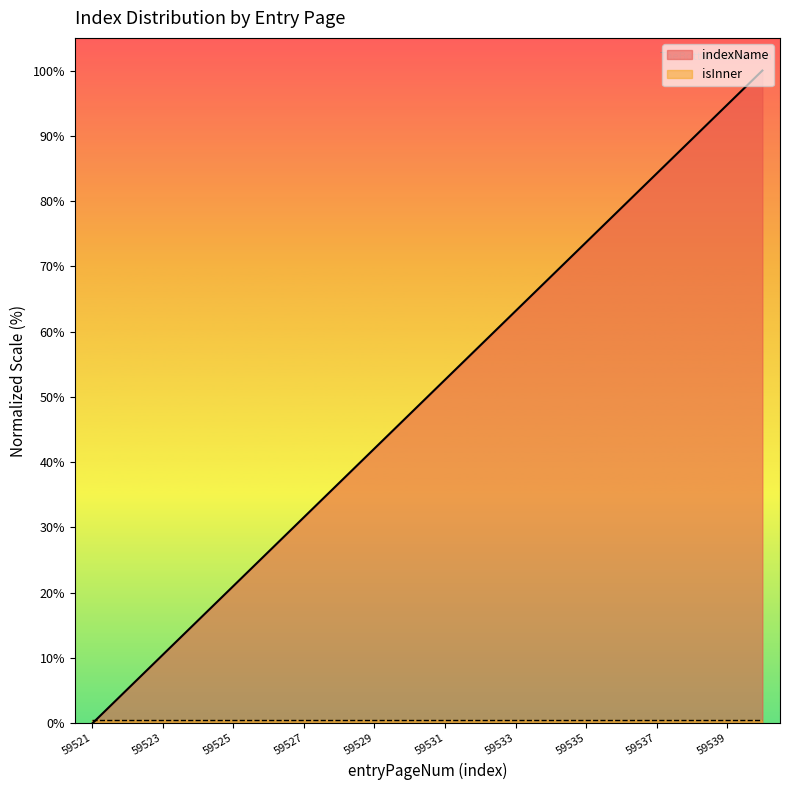

What is the difference between the values at 59537 and 59538?

5.3